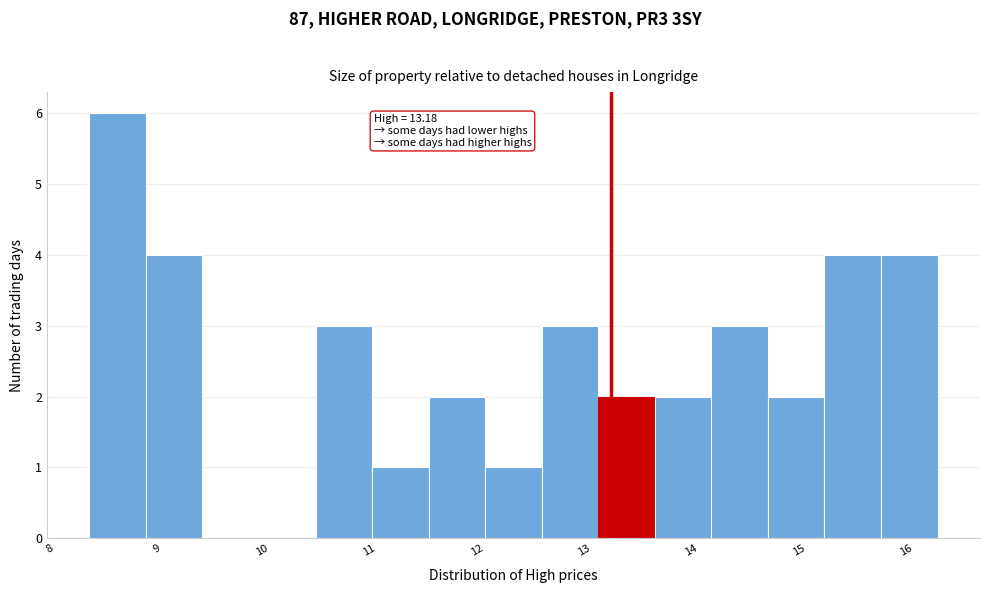

Which range on the x-axis has the tallest bar?

8.3 to 8.8